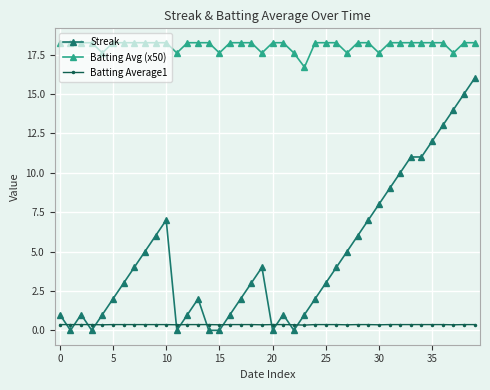

Rank the series by their maximum value, from highest to lowest.

Batting Avg (x50), Streak, Batting Average1